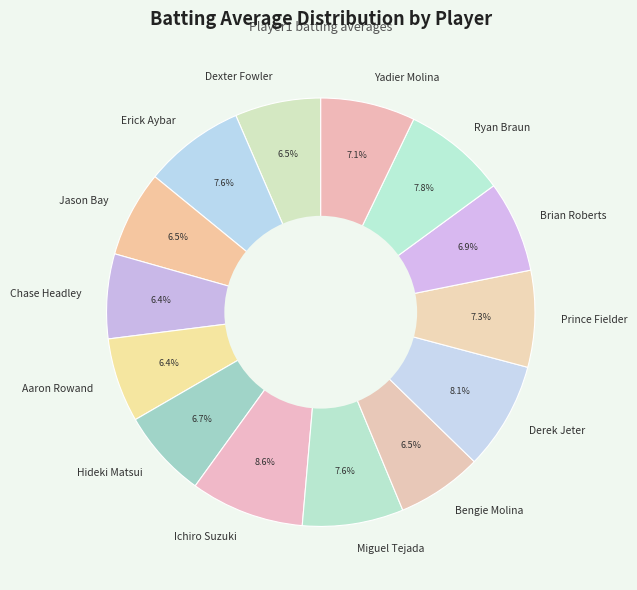

Between Miguel Tejada and Brian Roberts, which is larger?

Miguel Tejada